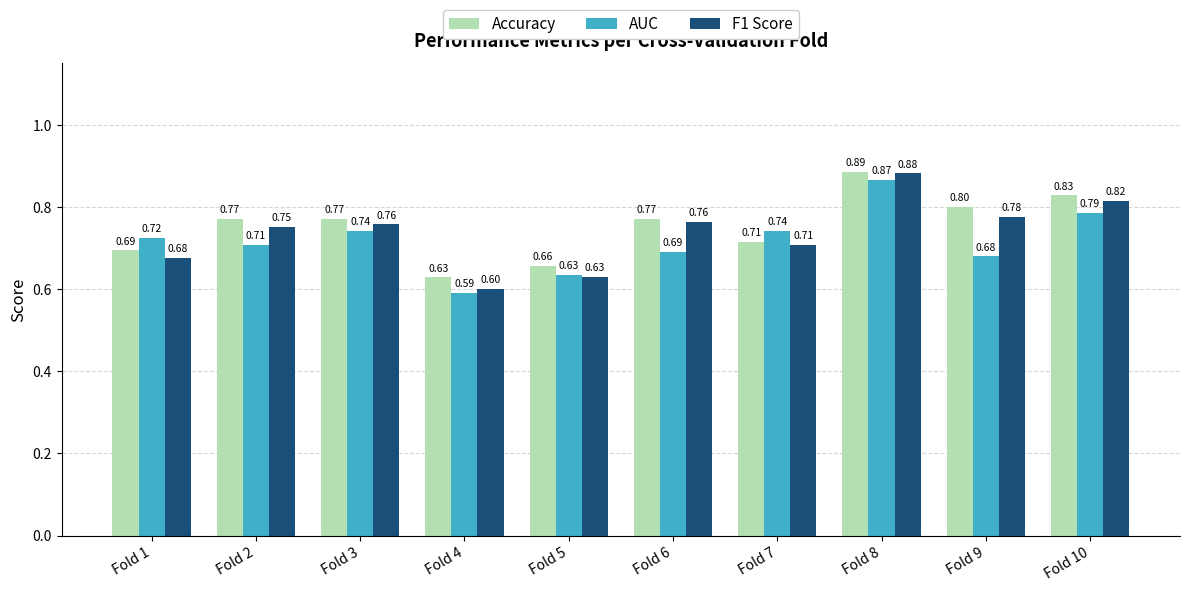

Is the value of Accuracy at Fold 1 greater than the value of F1 Score at Fold 4?

Yes